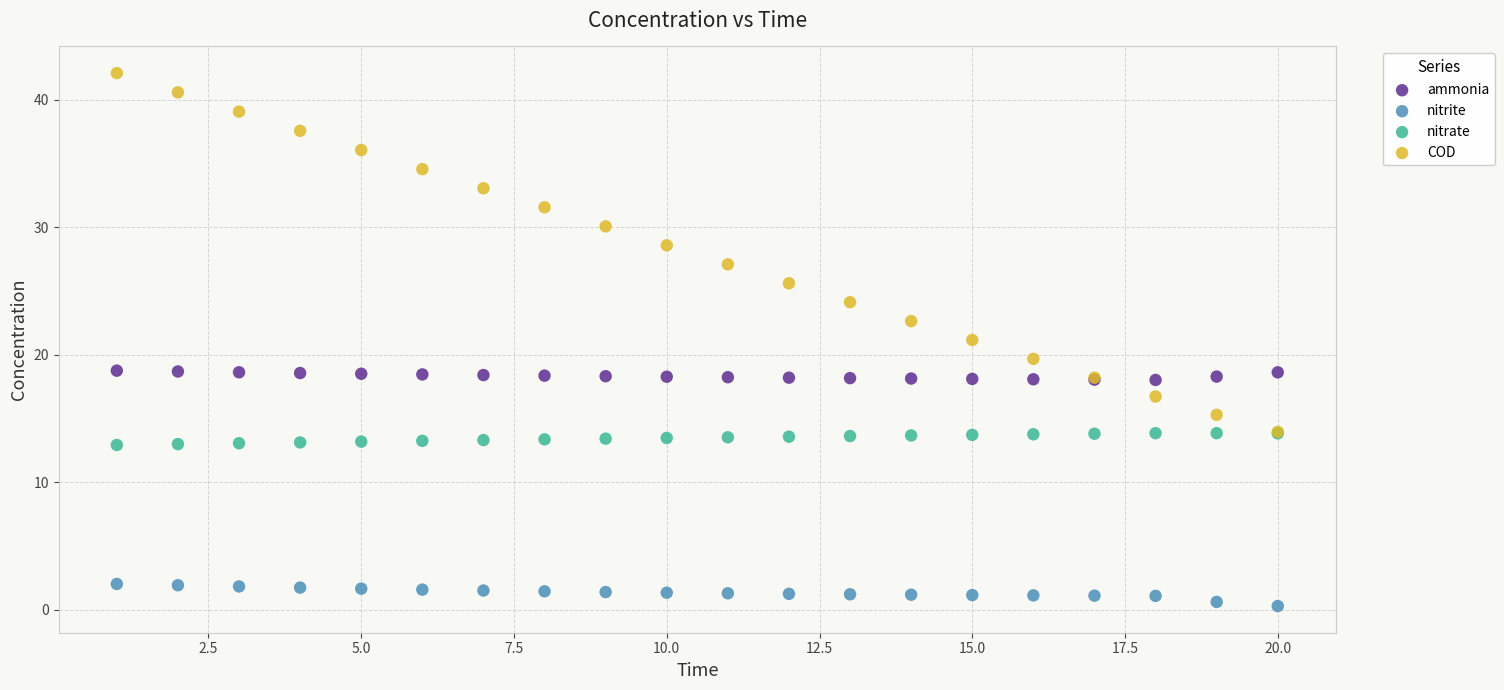

What are all the series names shown in the legend?

ammonia, nitrite, nitrate, COD